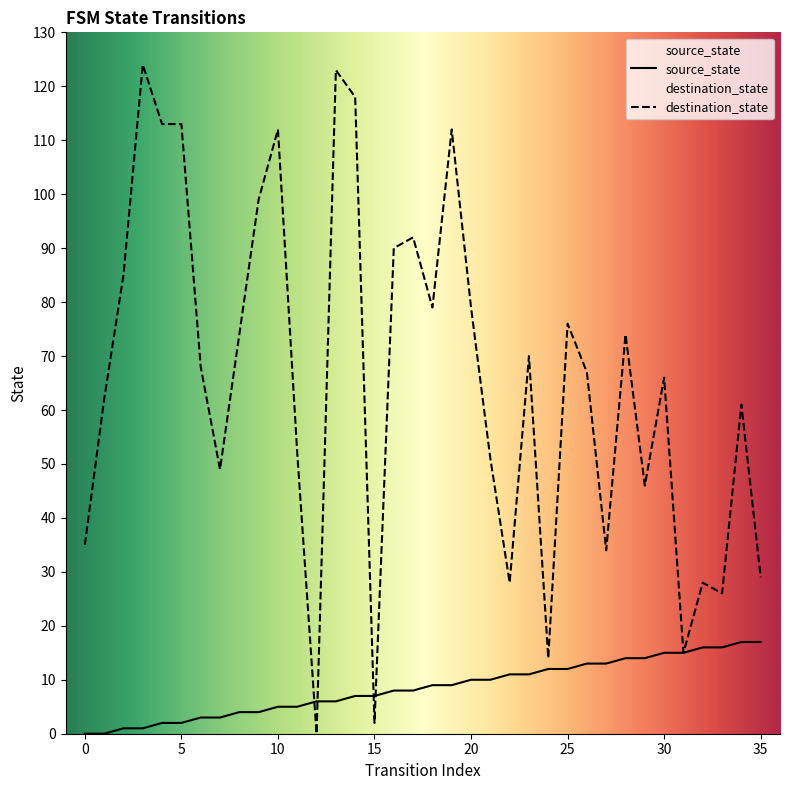

At which category is the sum across all series the highest?

13